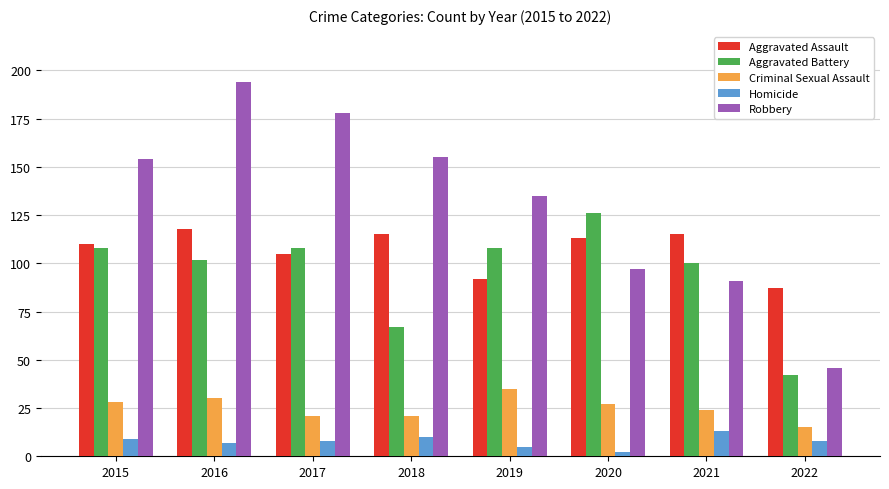

What is the approximate value of Criminal Sexual Assault at 2016, to the nearest 10?

30